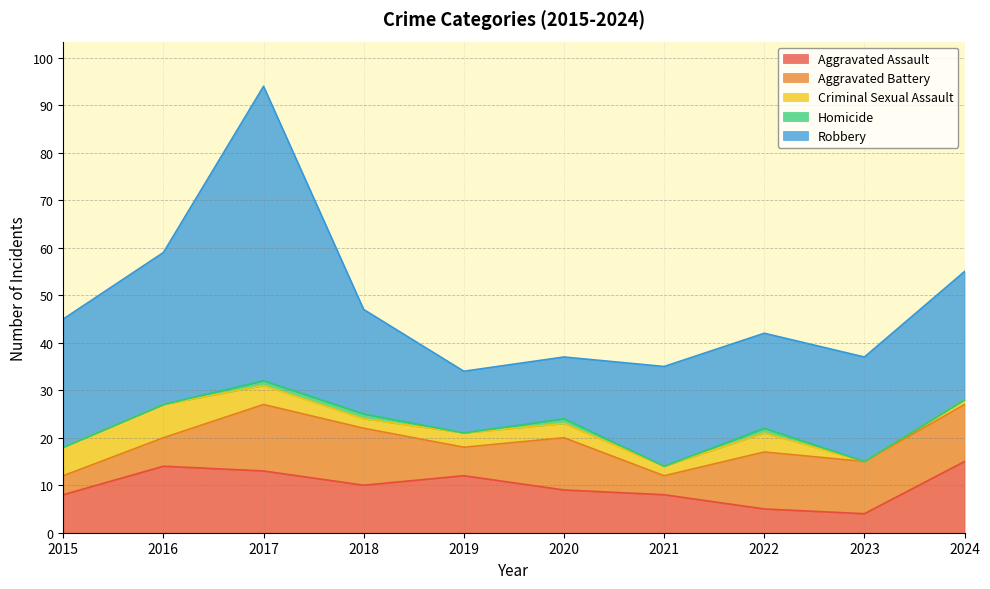

At which category does the chart reach its minimum across all series?

2023